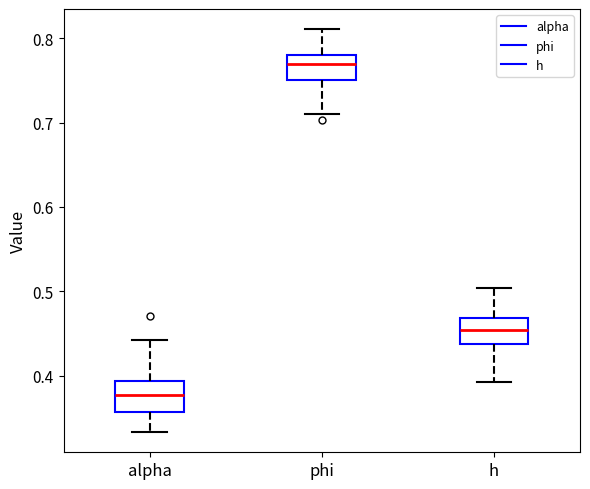

Reading left to right, transcribe this box plot: for each box, give where its median line is, the range the box spans, and where its two whiskers end, as read against the y-axis. The values are not printed on the chart, so give them approximately, as read against the axis.

alpha: median 0.38, box 0.36 to 0.39, whiskers 0.33 to 0.44
phi: median 0.77, box 0.75 to 0.78, whiskers 0.71 to 0.81
h: median 0.45, box 0.44 to 0.47, whiskers 0.39 to 0.50